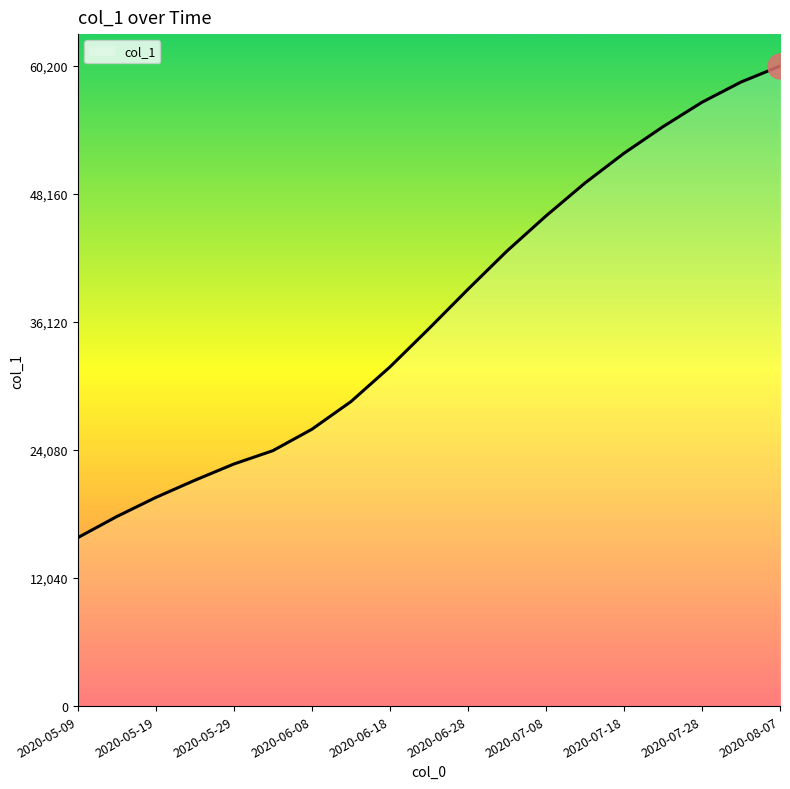

What is the difference between the maximum and minimum values?

44357.4